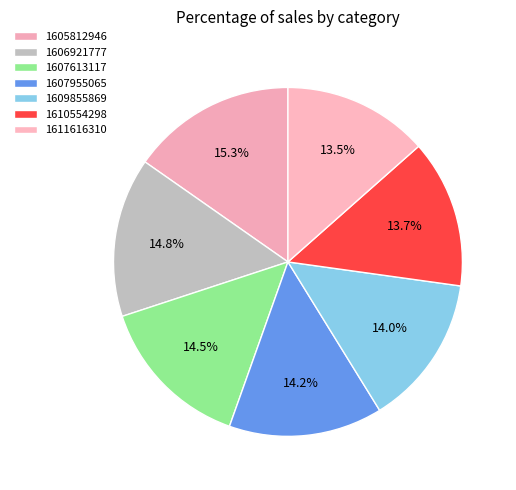

True or false: 1606921777 accounts for 15% of the total.

True